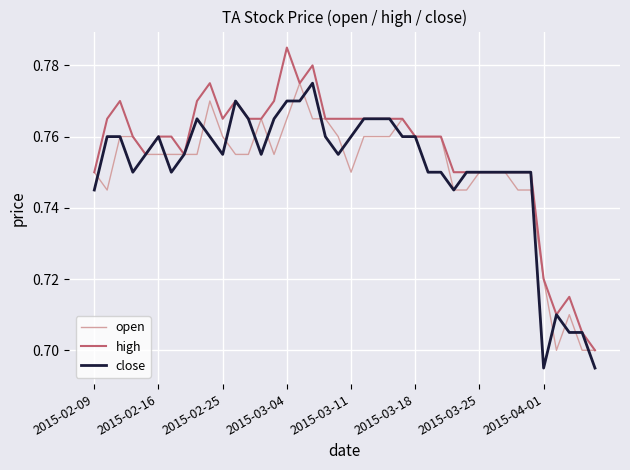

Which series has the largest total across all categories?

high